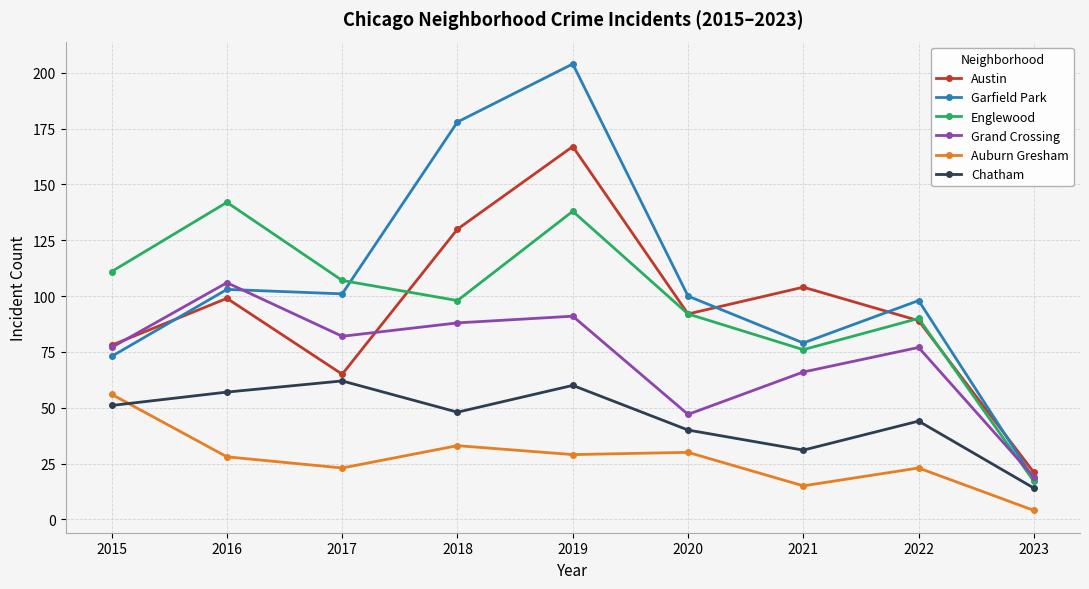

Read the Chatham value at 2022.

44